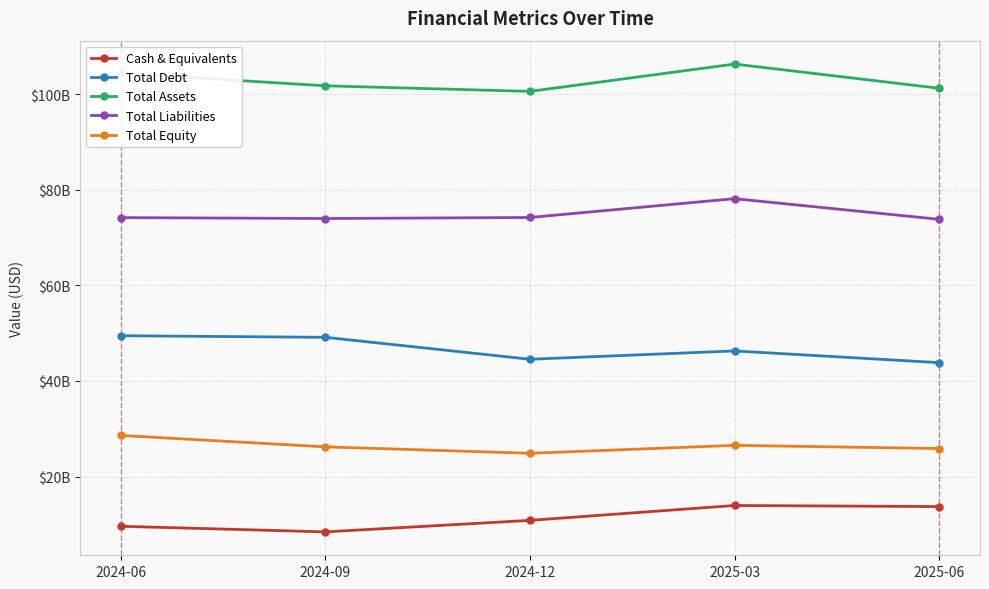

Which series has the largest total across all categories?

Total Assets